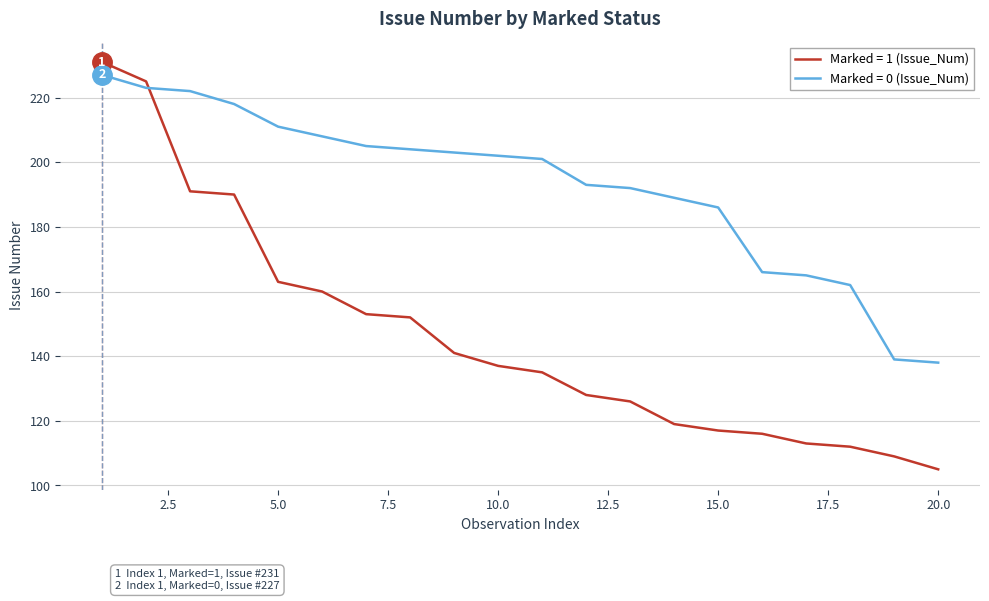

Rank the series by their average value, from highest to lowest.

Marked = 0 (Issue_Num), Marked = 1 (Issue_Num)